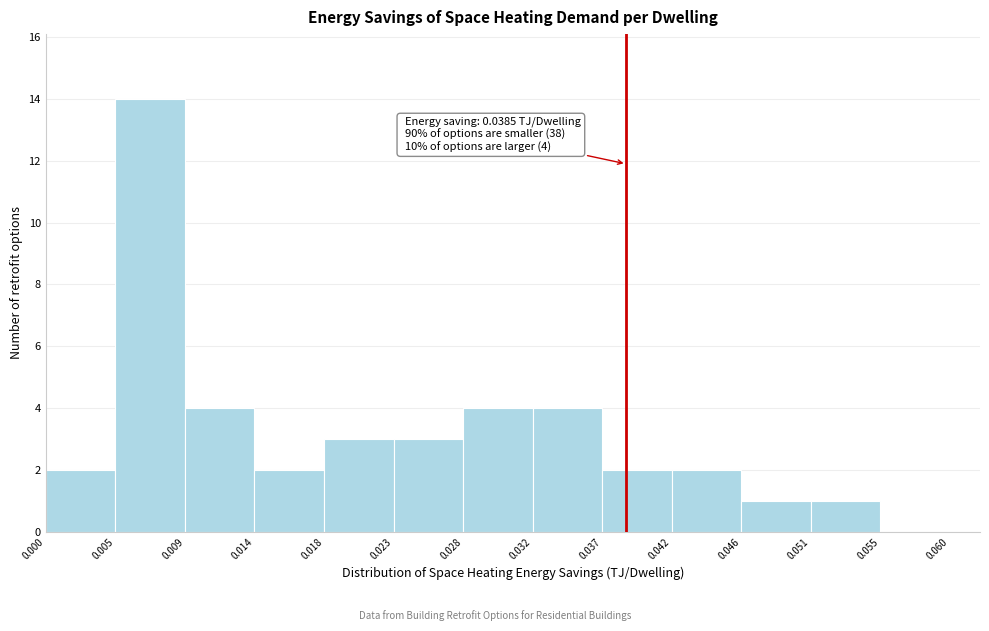

Over which range of the x-axis is the bar tallest?

0.005 to 0.009